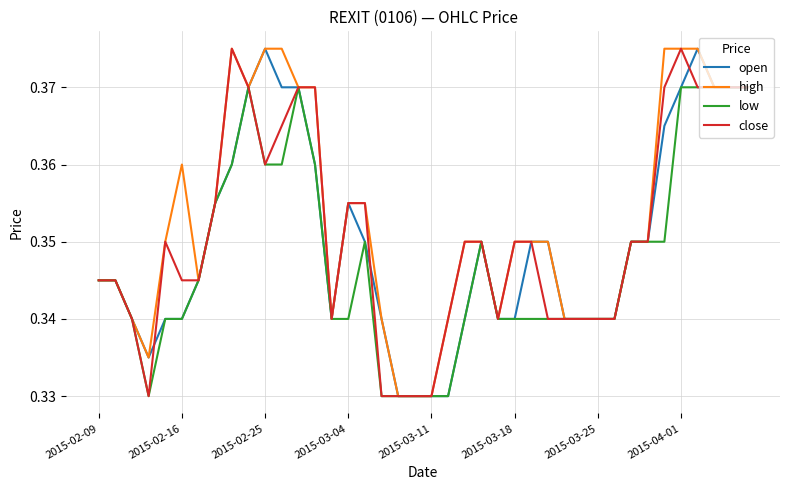

How many low values are between 0 and 1?

40